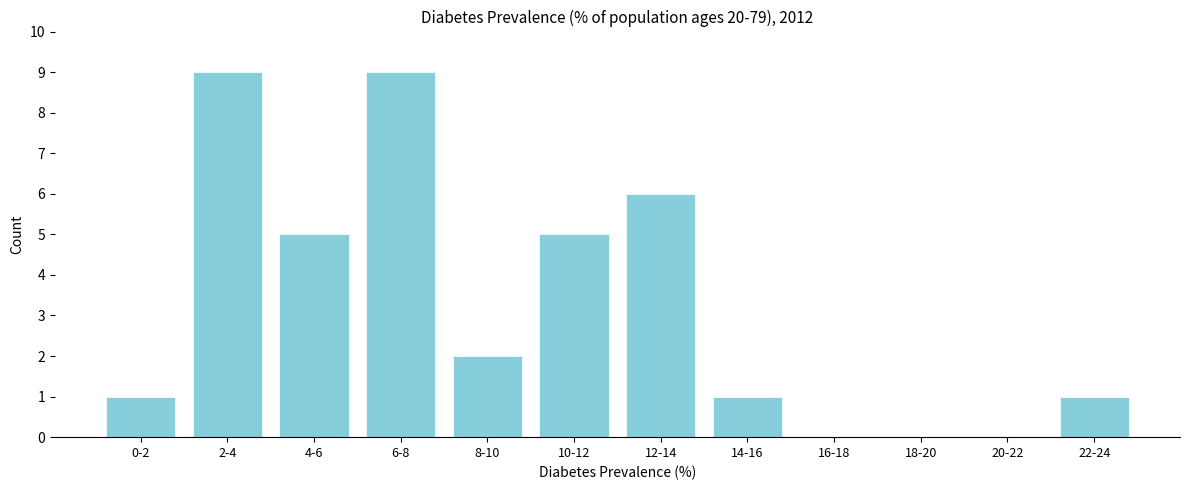

Reading right to left, what are all the values shown in this chart?

22-24=1	20-22=0	18-20=0	16-18=0	14-16=1	12-14=6	10-12=5	8-10=2	6-8=9	4-6=5	2-4=9	0-2=1